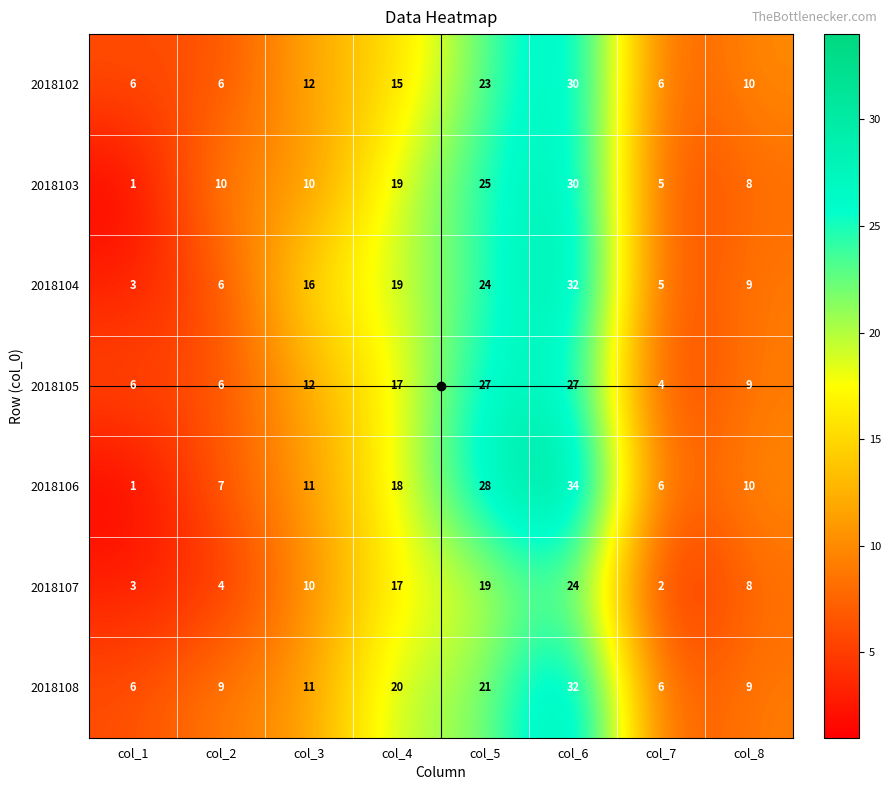

Between col_6 and col_7, which series saw the biggest shift?

2018106